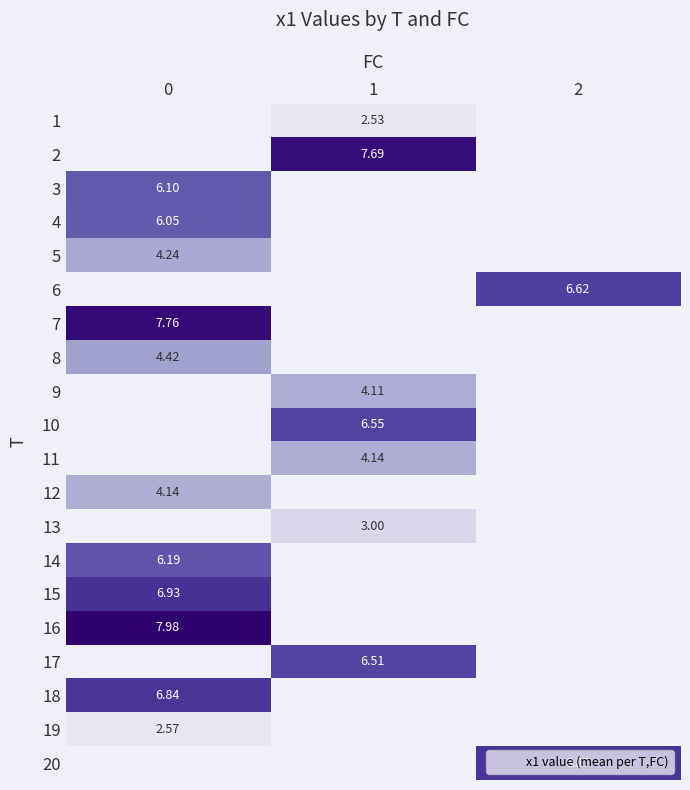

Count the number of categories in the chart.

3